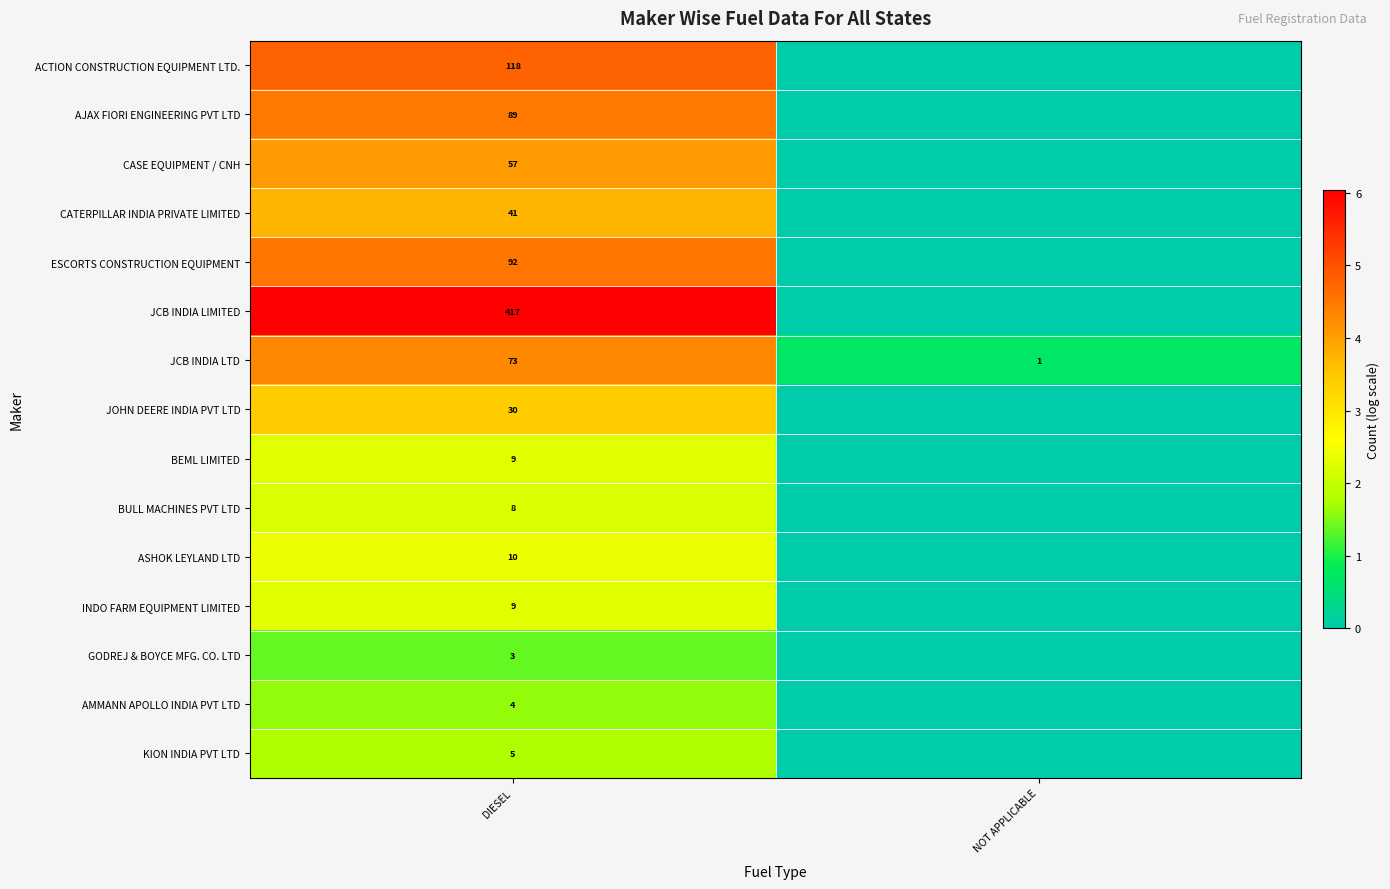

Between NOT APPLICABLE and DIESEL, which is larger?

DIESEL